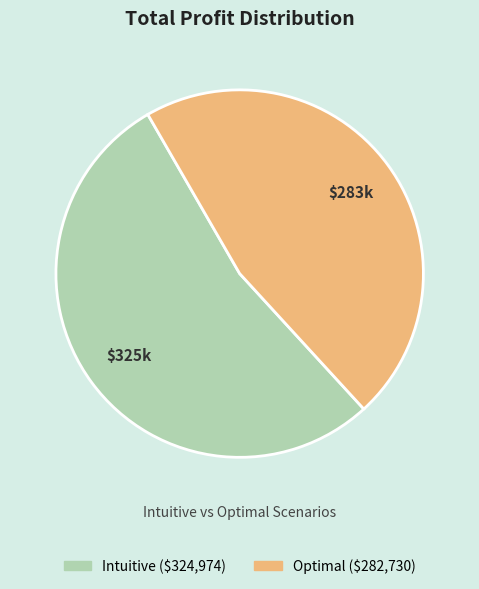

Is there a majority slice in this chart?

Yes